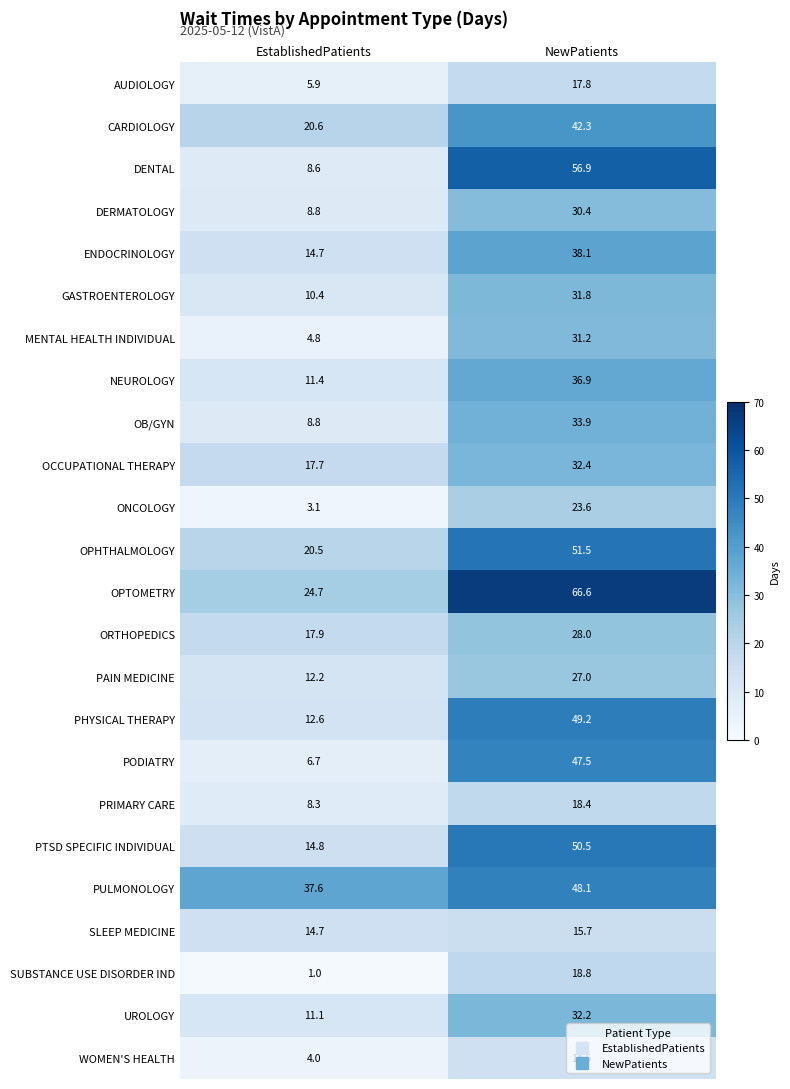

At which category is the sum across all series the highest?

NewPatients